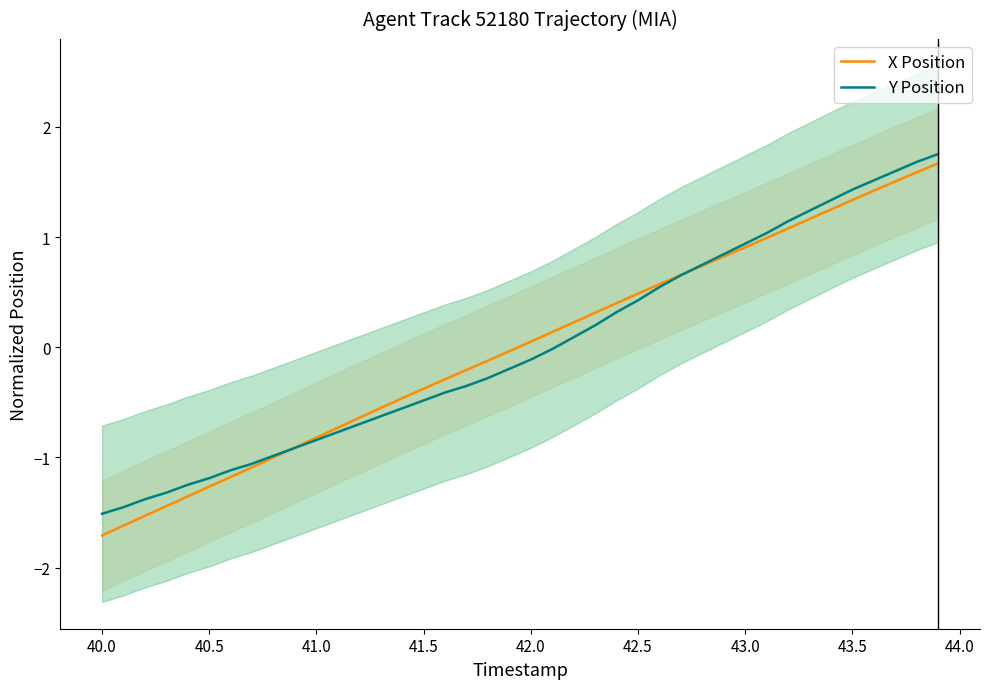

How many values in the Y Position series are below 0?

22